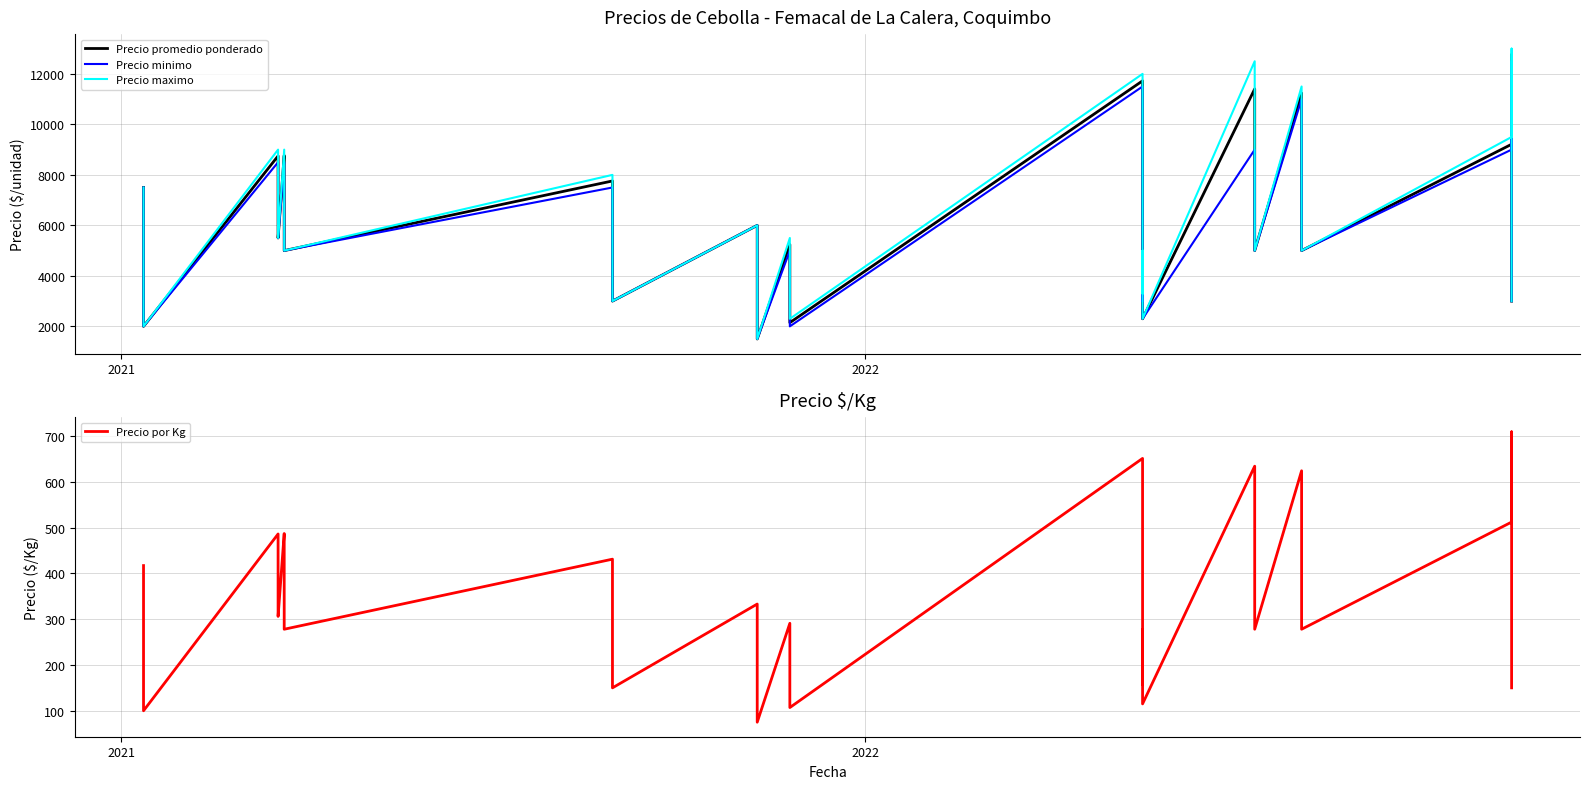

At how many categories does at least one series exceed 6268?

16